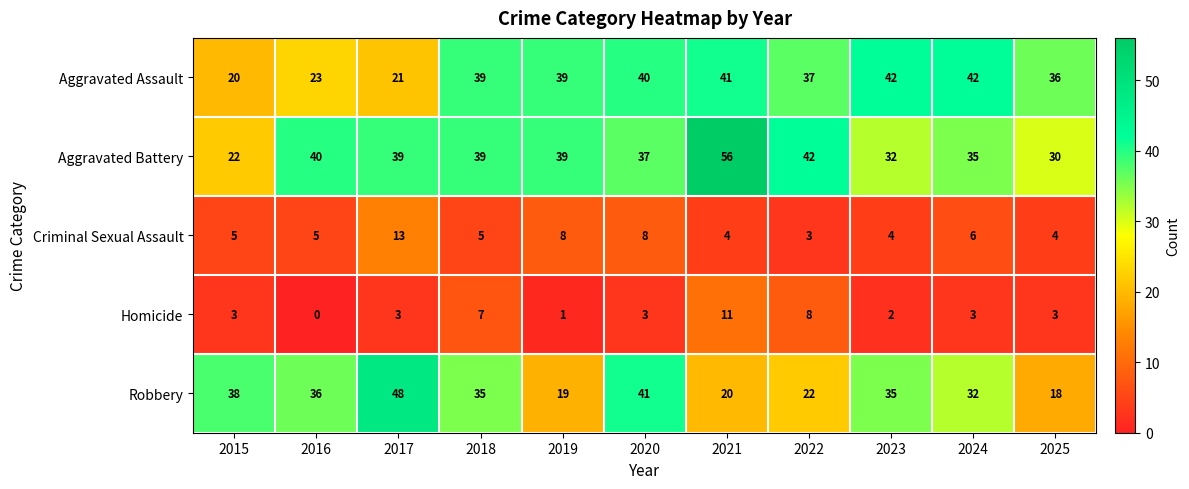

Is it true that Aggravated Assault equals 66 at 2021?

False